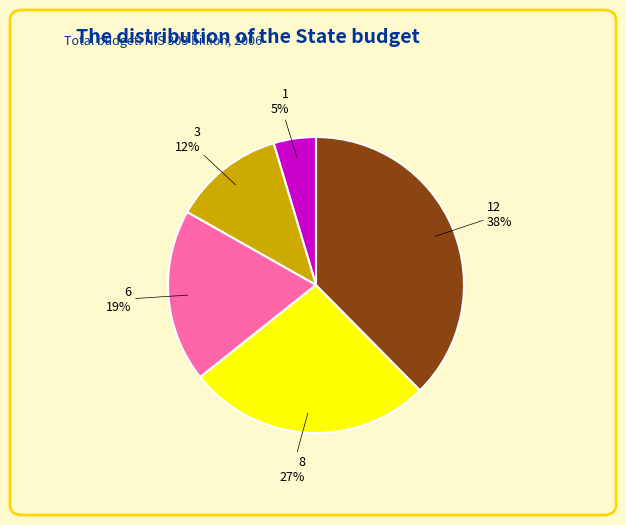

Does 8 represent more than half of the total?

No